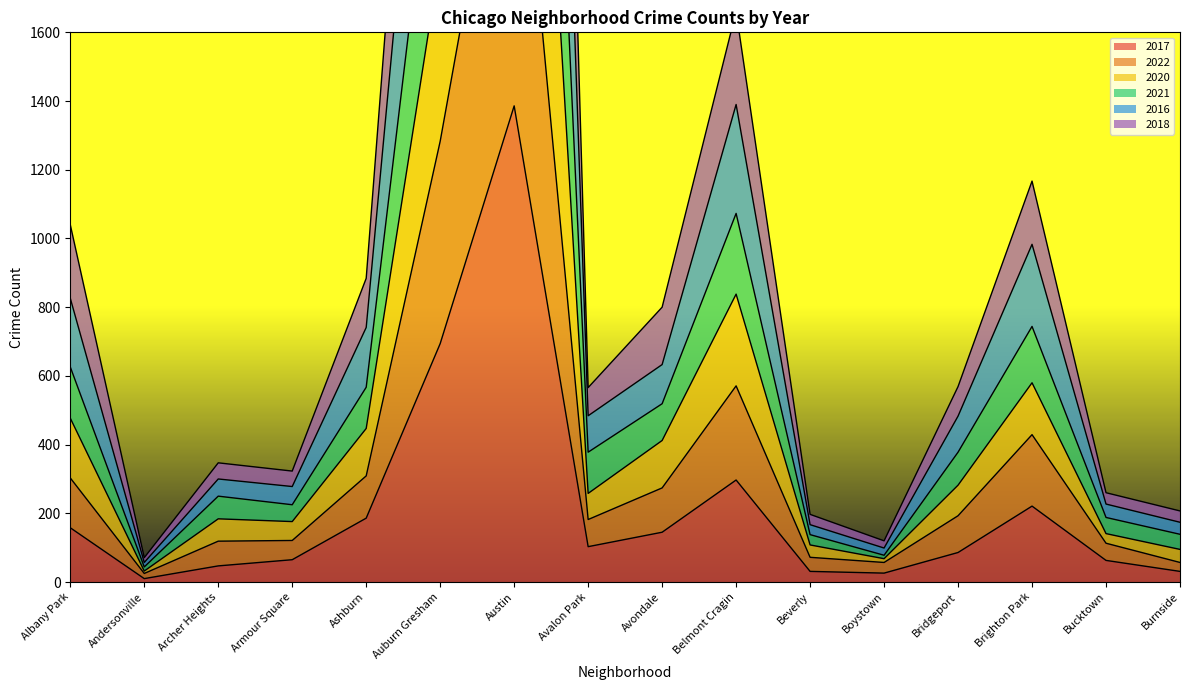

What is the average value of the 2017 series?

222